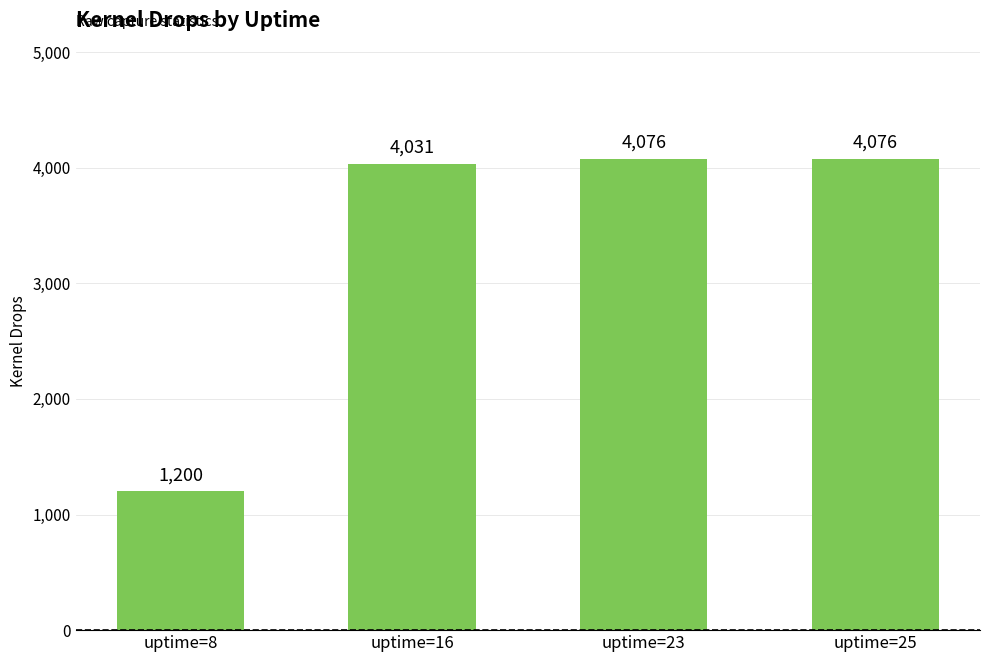

What is the average value?

3346